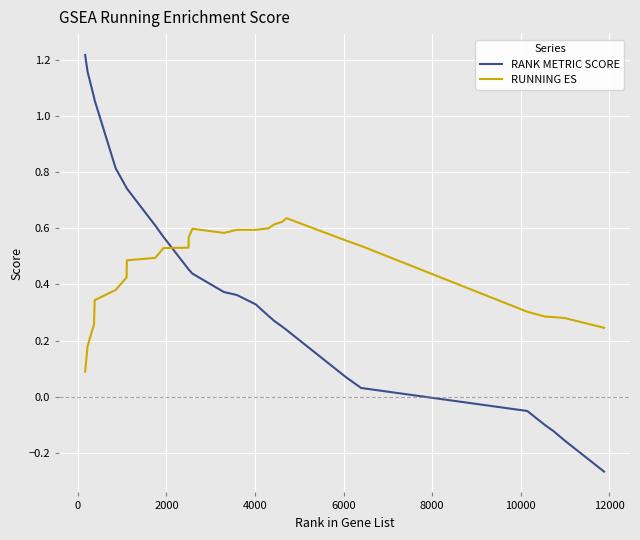

What is the difference between the maximum and minimum values in the RANK METRIC SCORE series?

1.5